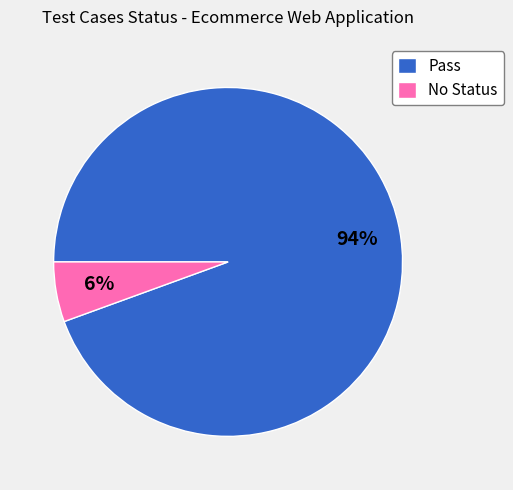

To the nearest percent, what is the combined percentage of Pass and No Status?

100%